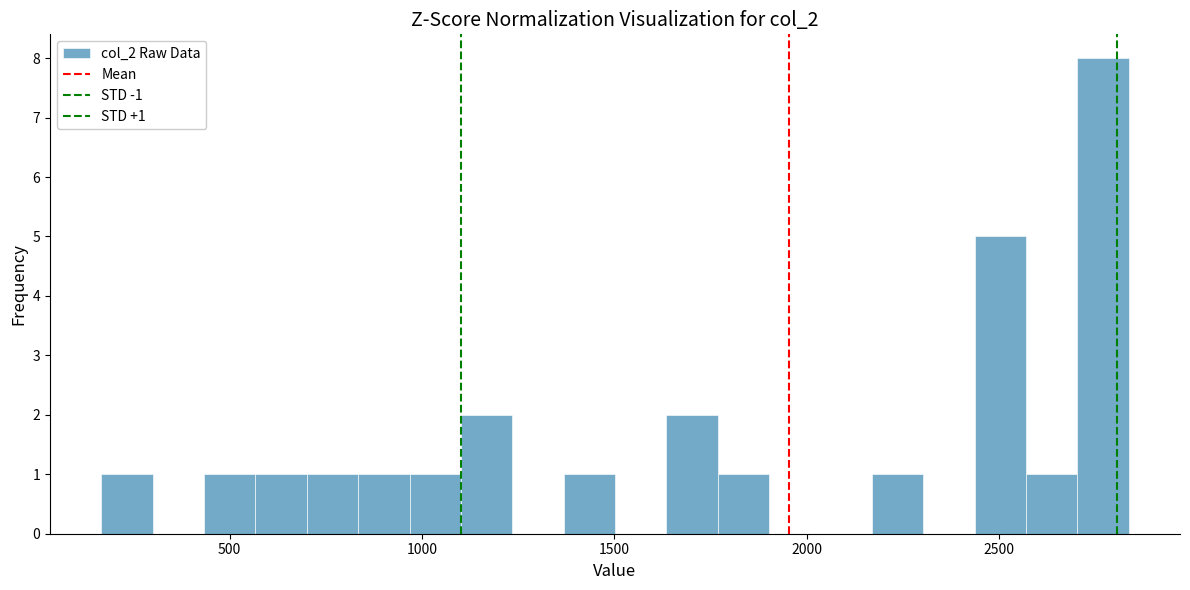

Around what value on the x-axis is the tallest bar? Give the approximate position of its centre, as read against the axis.

2750